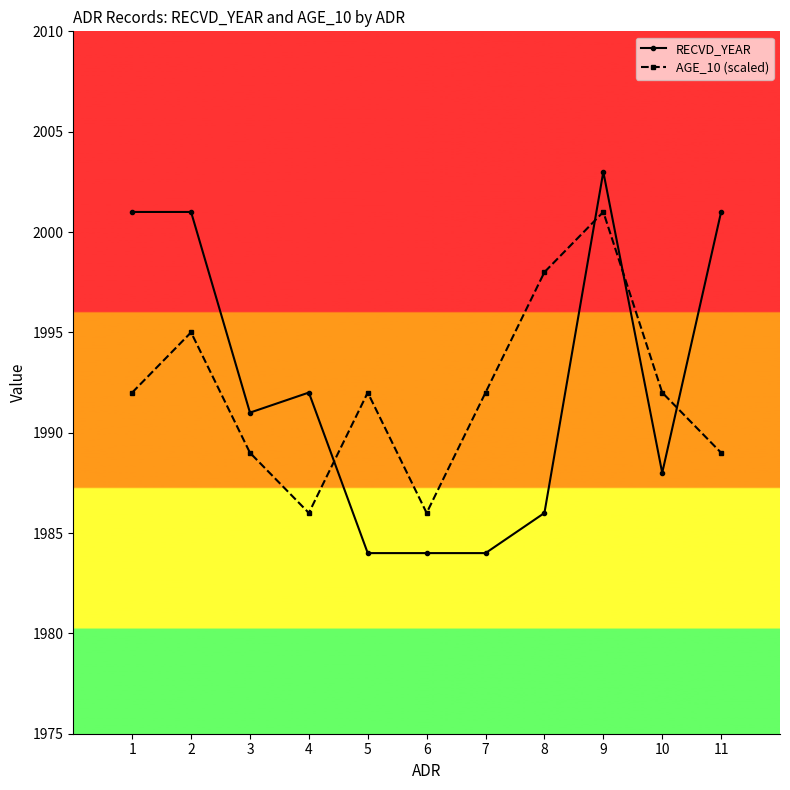

What is the highest value of the RECVD_YEAR series?

2003